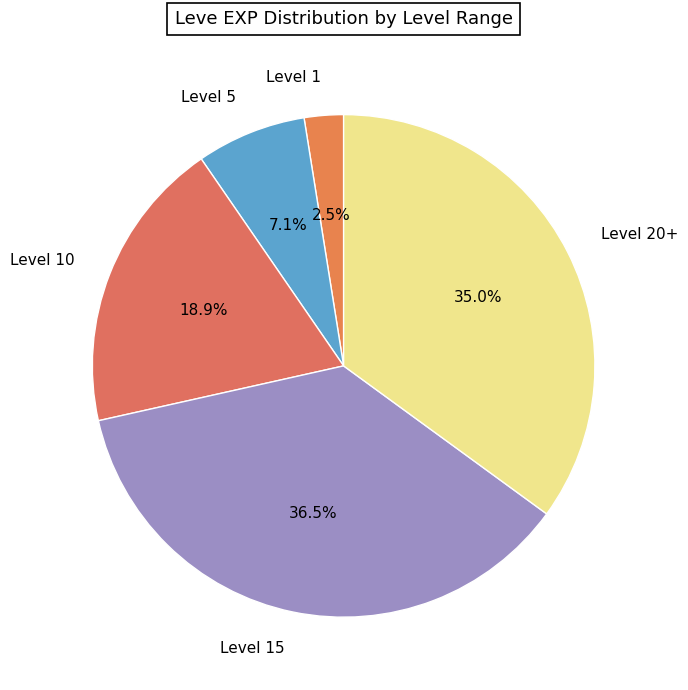

Between Level 15 and Level 1, which is larger?

Level 15